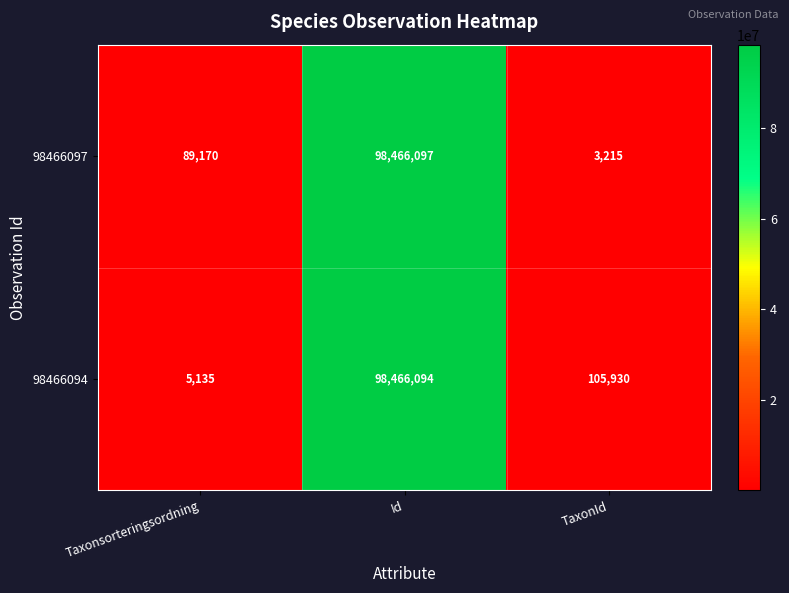

True or false: 98466097 has a value of 3215 at TaxonId.

True